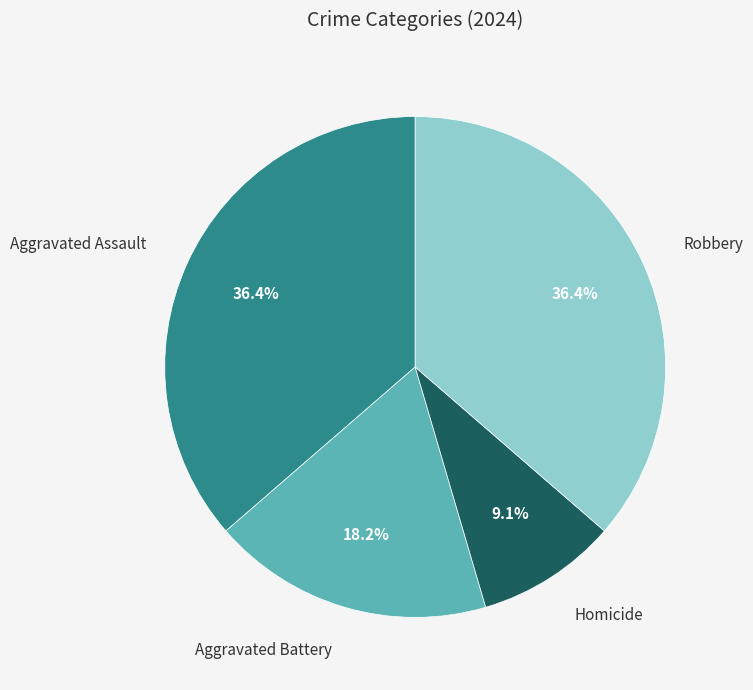

Is there any slice that represents more than half of the pie?

No